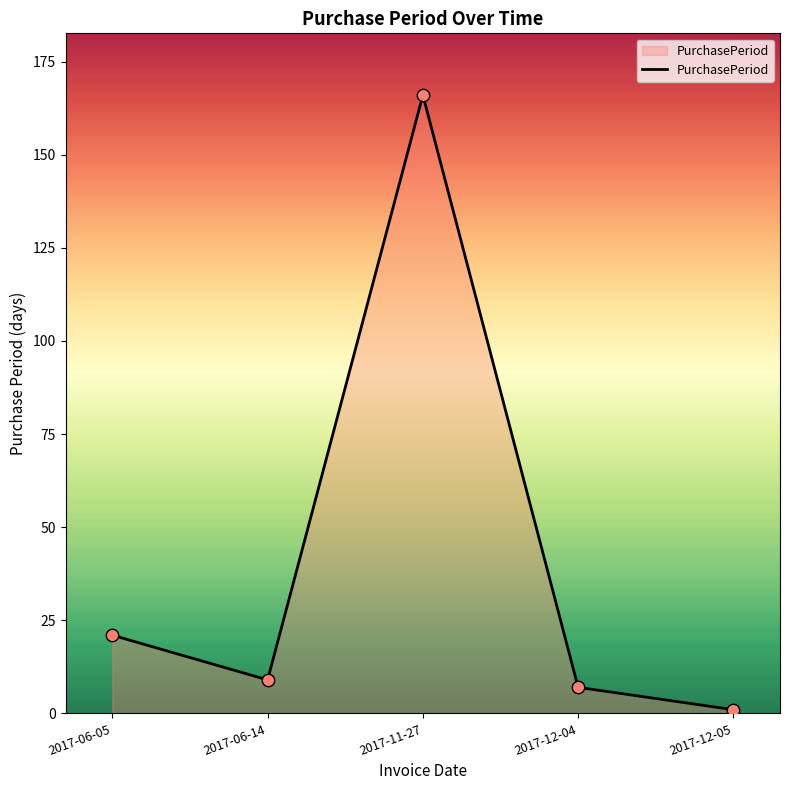

Which has a higher value, 2017-06-14 or 2017-06-05?

2017-06-05